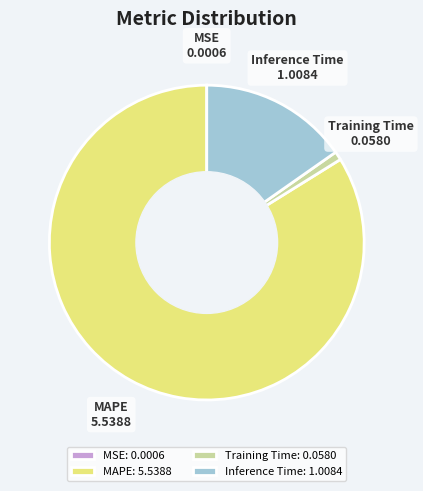

Which has a higher value, MAPE or Inference Time?

MAPE